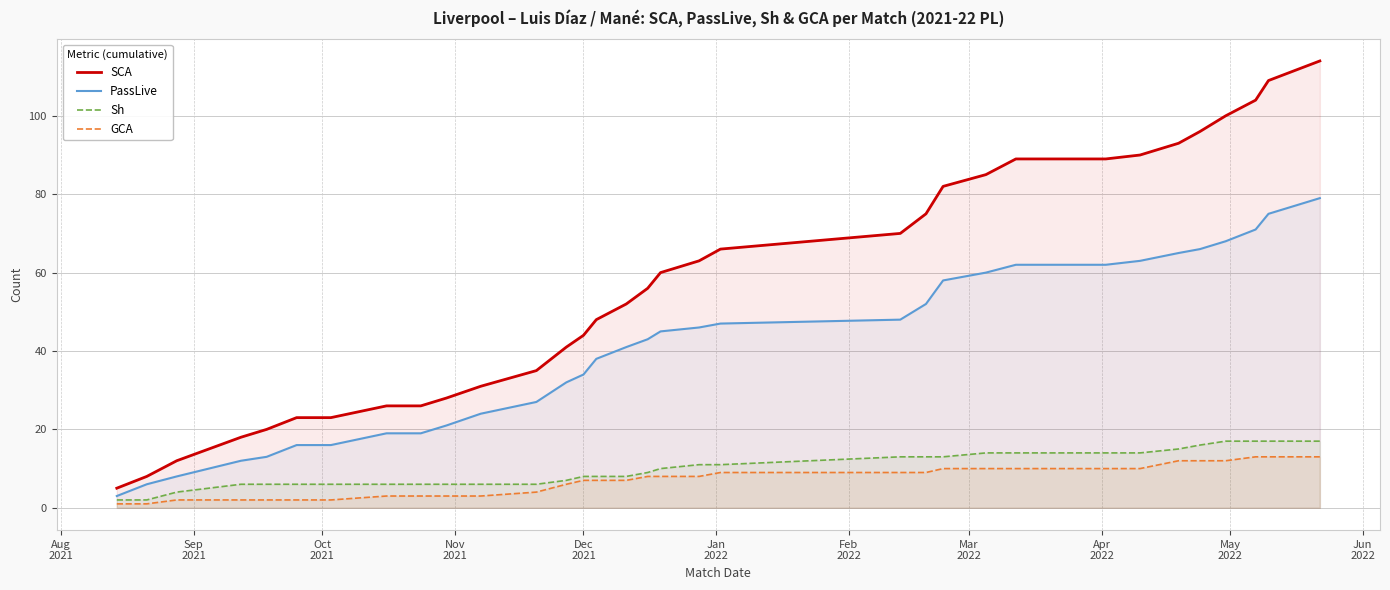

How many lines are shown in the chart?

4